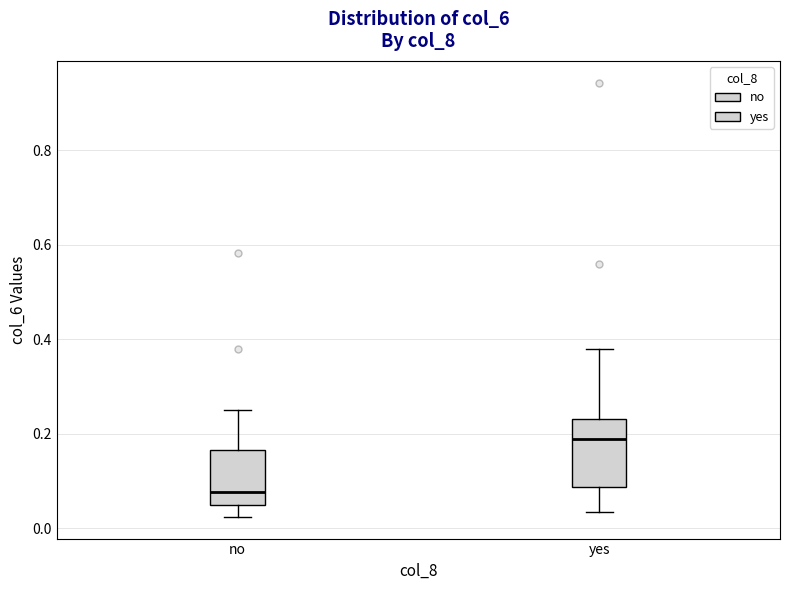

Which box is the tallest, from its lower edge to its upper edge?

yes